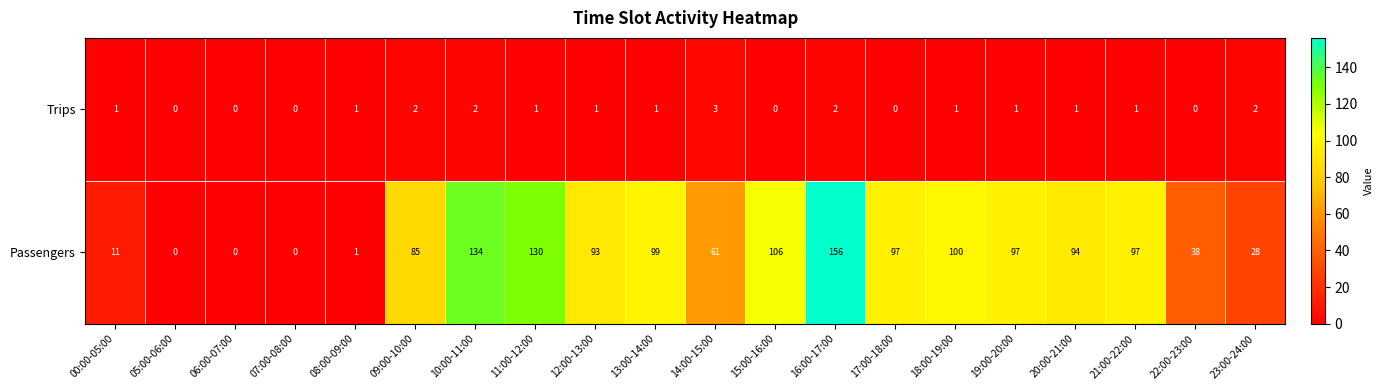

What value does the Passengers series have at 17:00-18:00, to the nearest 5?

95